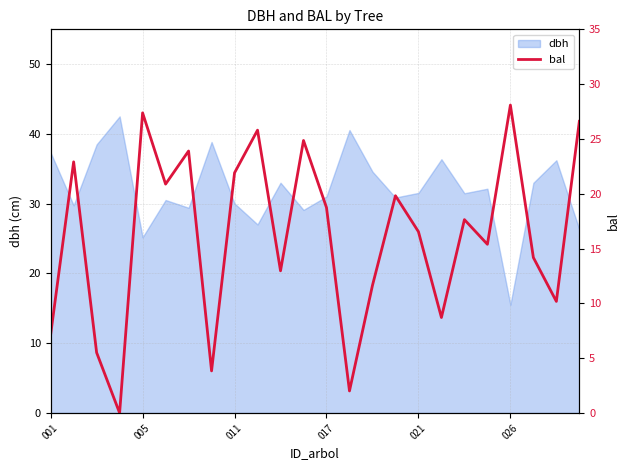

What is the lowest value of the dbh series?

15.5